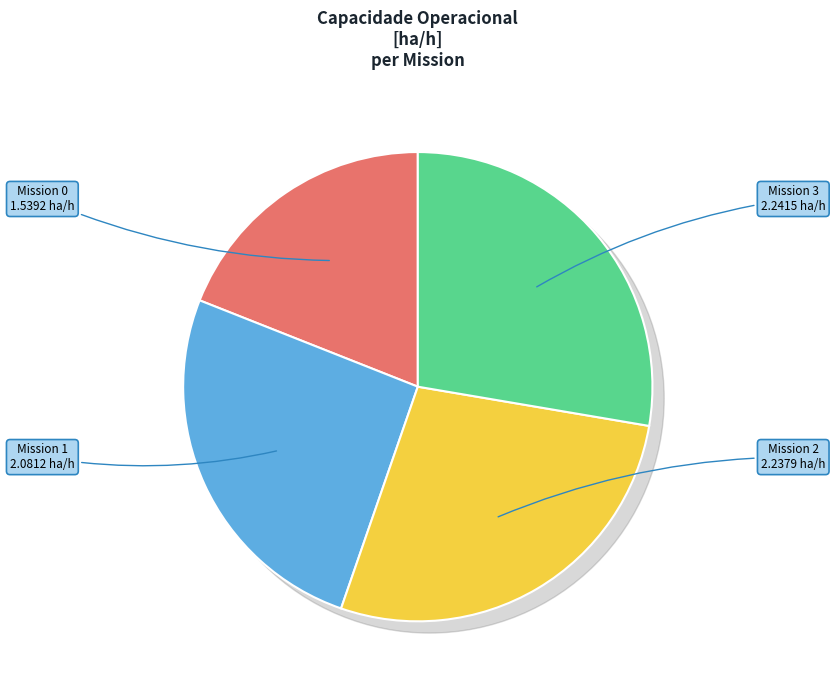

What is the total percentage of 0 and 2?

46.6%